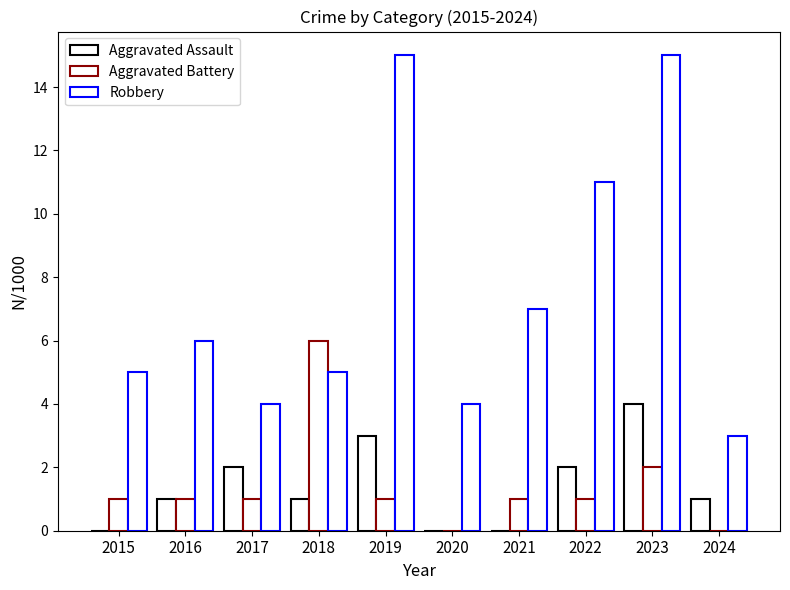

How many series are shown in this chart?

3